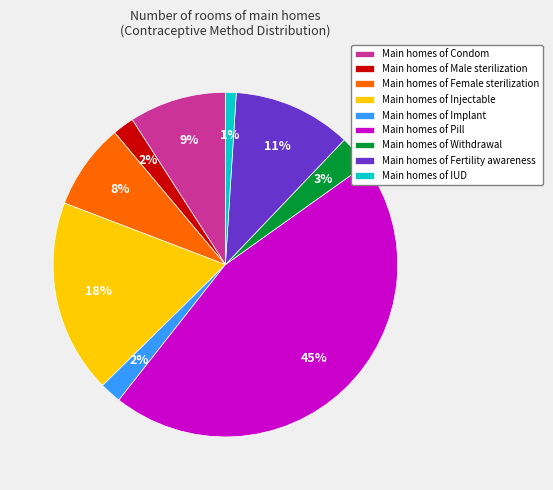

Combined, do Main homes of Fertility awareness and Main homes of Pill account for over 50%?

Yes